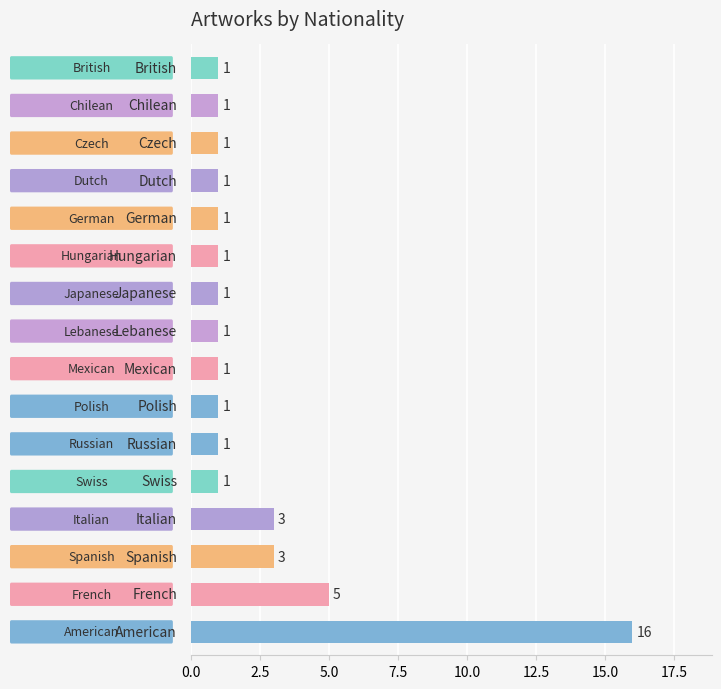

How many values are between 1 and 3?

14